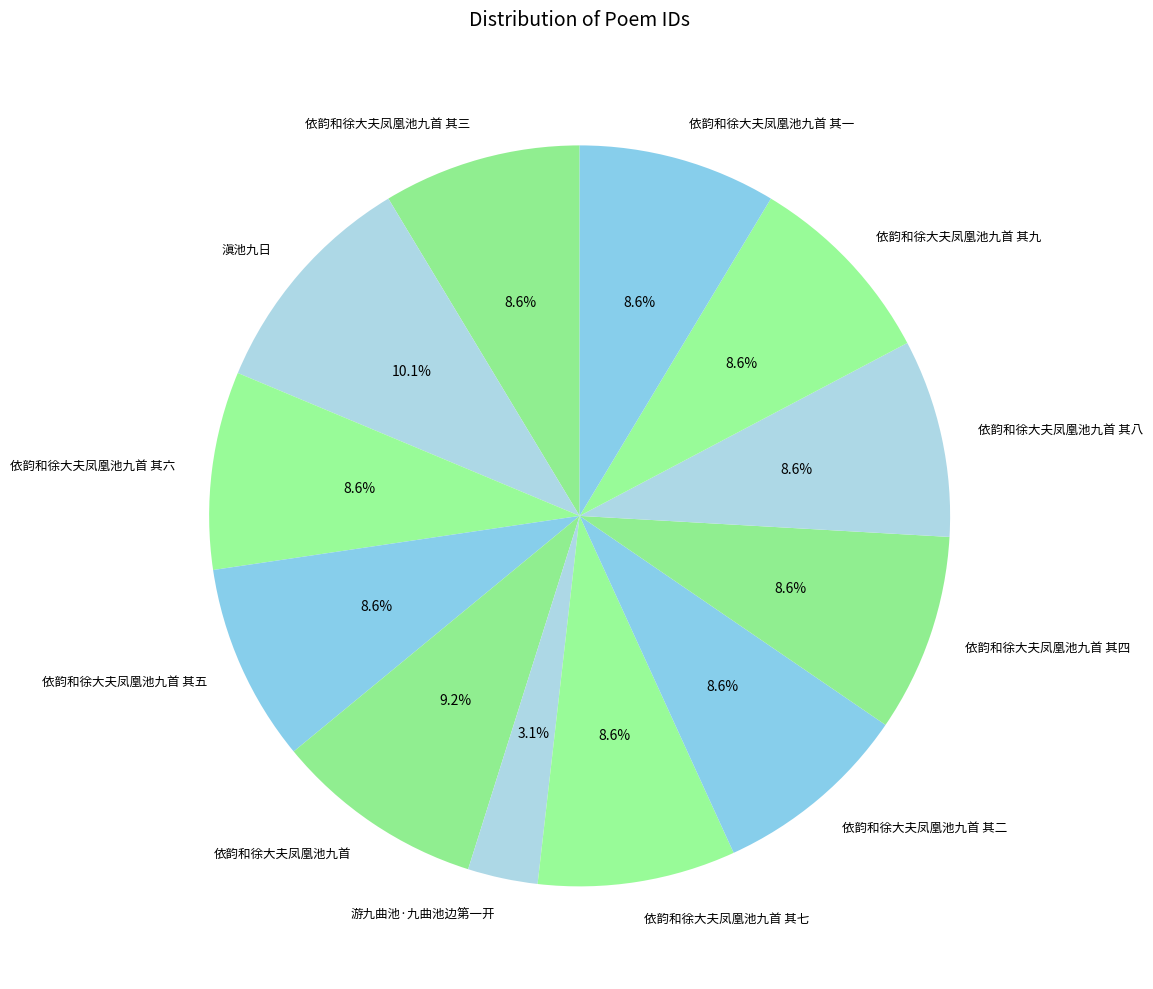

What is the ratio of the value at 游九曲池·九曲池边第一开 to the value at 依韵和徐大夫凤凰池九首?

0.3